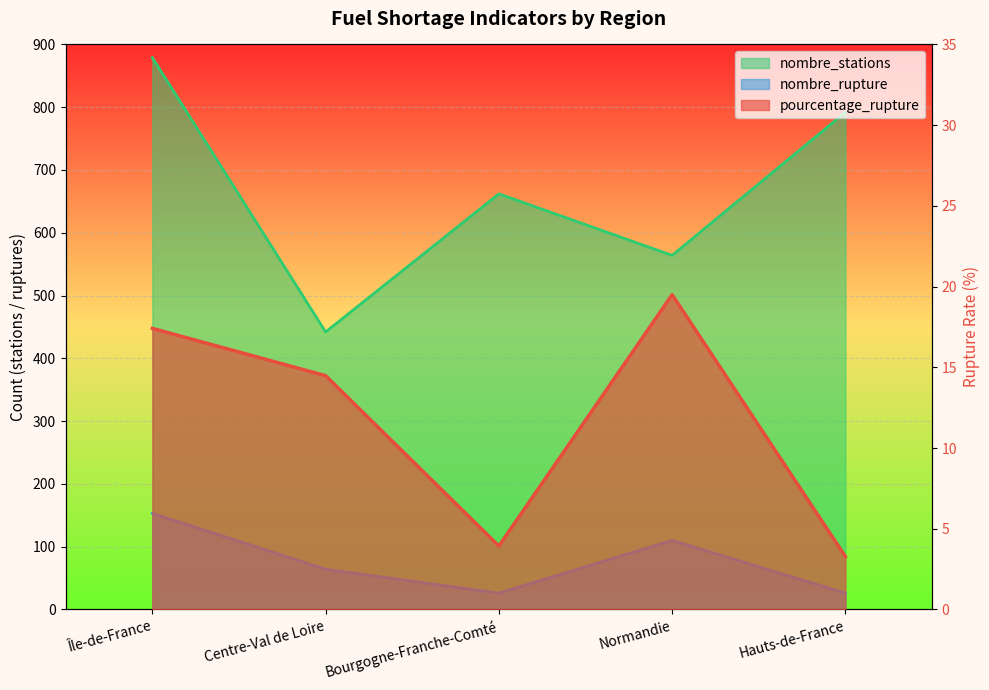

What is the average value of the nombre_rupture series?

75.8